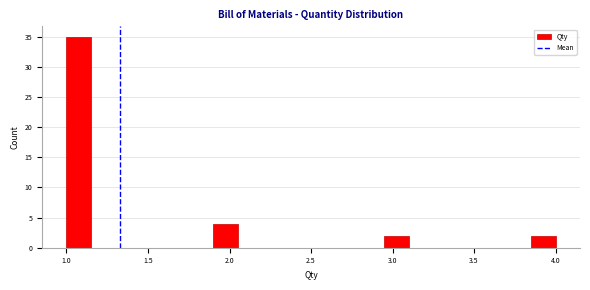

Read against the x-axis, roughly where is the centre of the tallest bar?

1.10